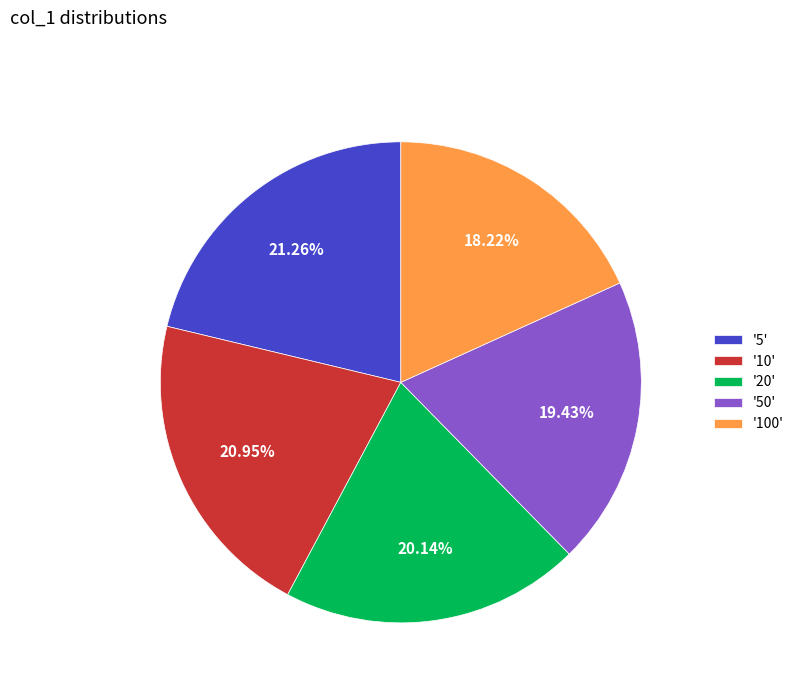

Between '100' and '10', which is larger?

'10'